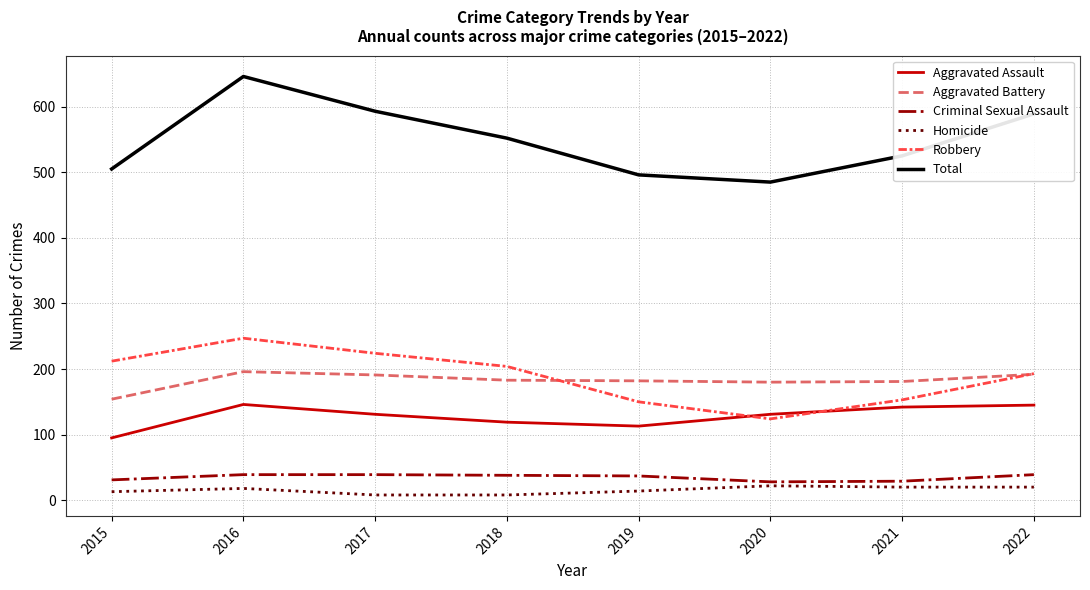

The Total series shows 770 at 2019. True or false?

False